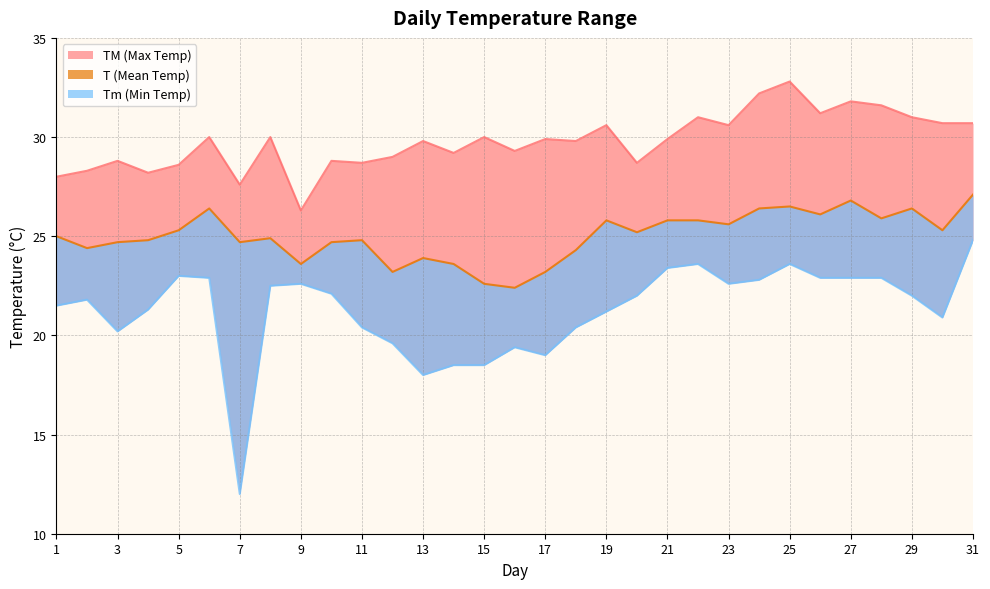

At which category is the sum across all series the highest?

25